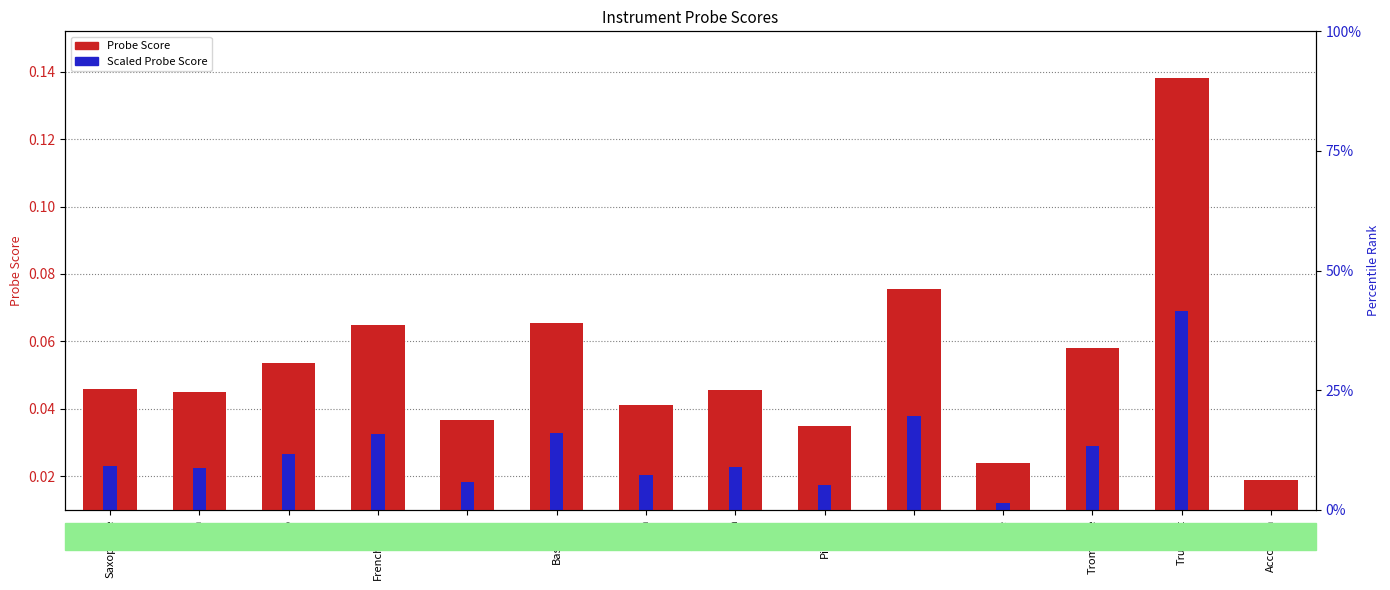

Rank the categories by Probe Score value from lowest to highest.

Accordian, Oboe, Piccolo, Flute, Tuba, Violin, Viola, Saxophone, Cello, Trombone, Frenchhorn, Bassoon, Piano, Trumpet